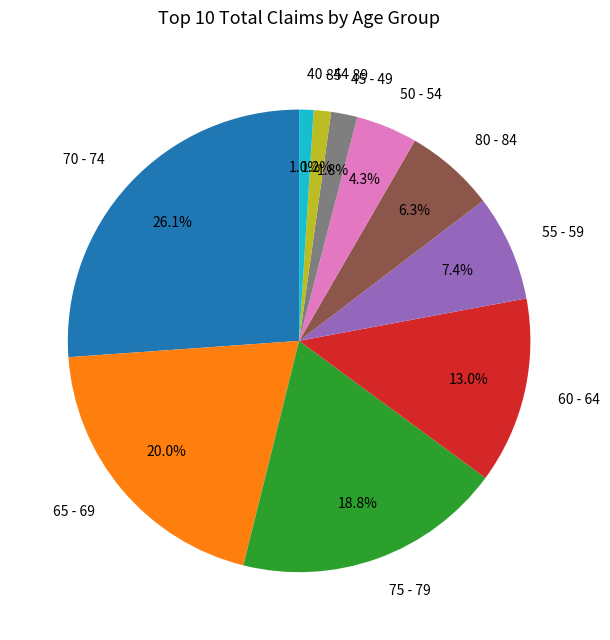

To the nearest percent, what is the average slice percentage?

10%